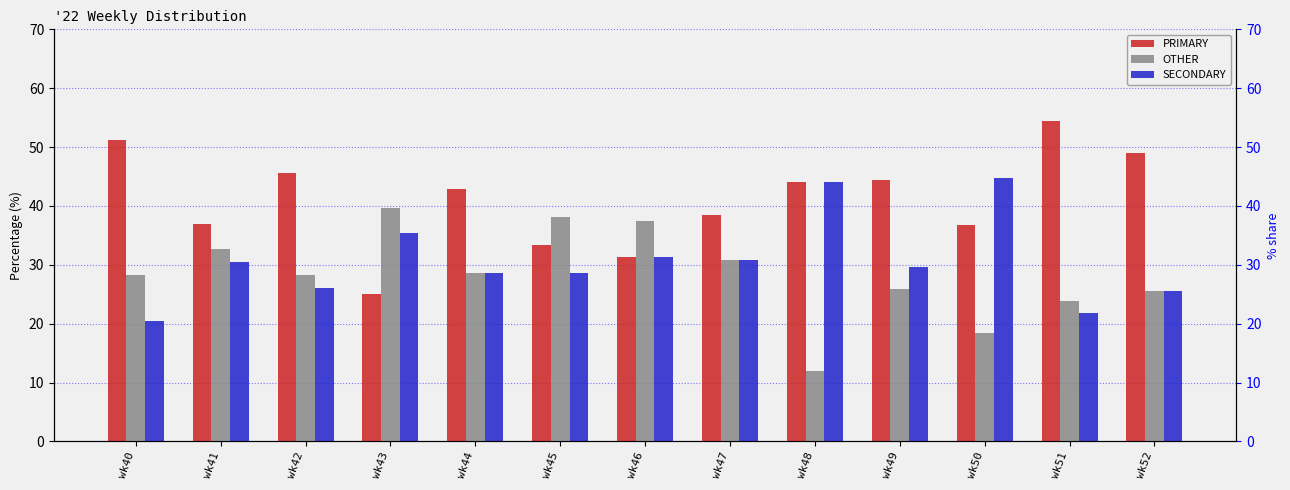

What value does the SECONDARY series have at wk45?

28.6